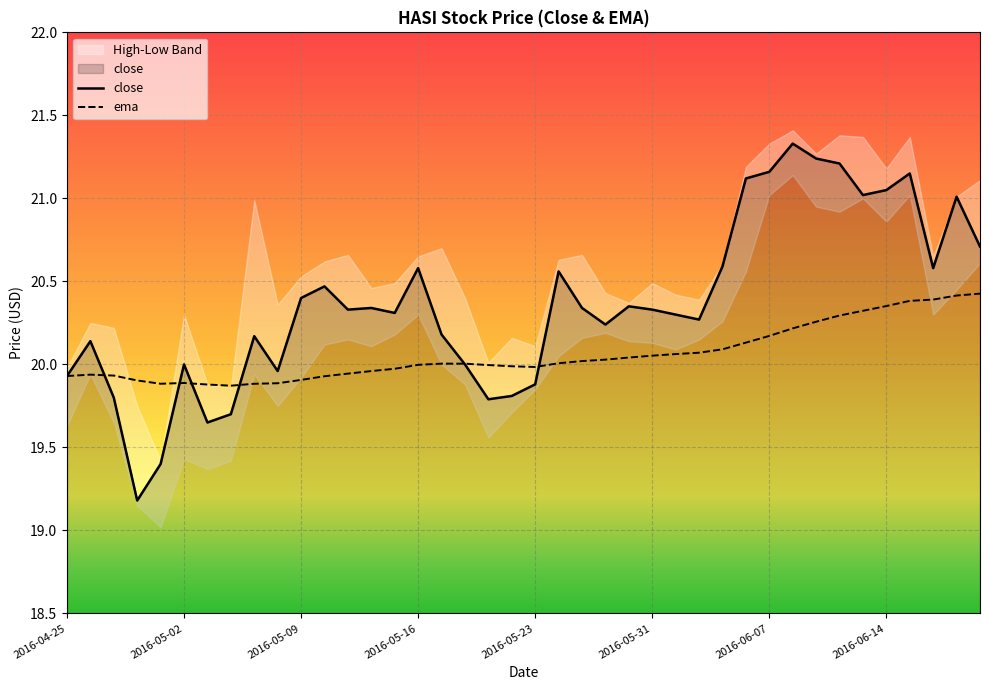

Is it true that close equals 35.9 at 2016-05-16?

False